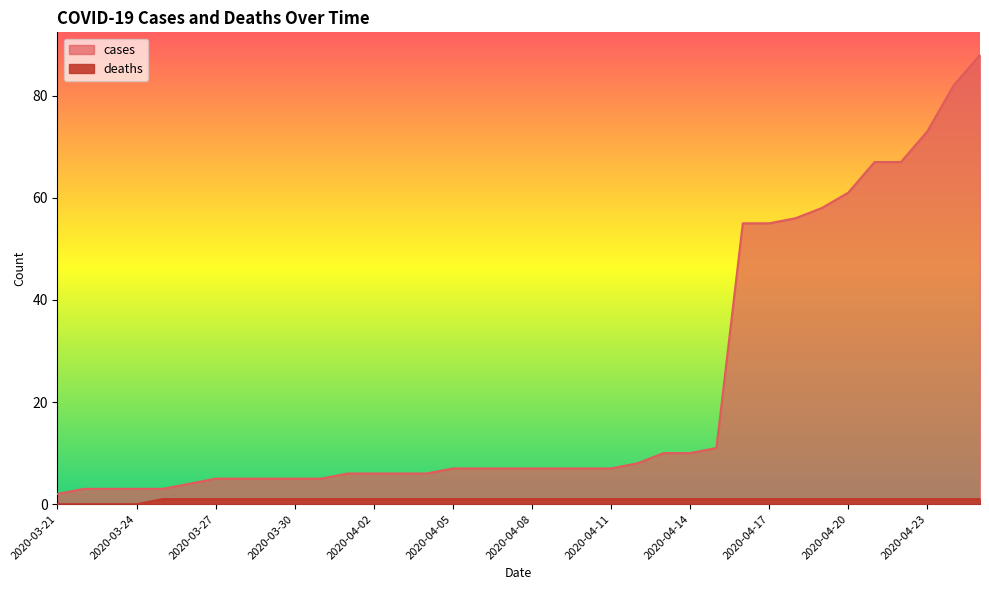

What is the approximate value of cases at 2020-03-30?

5